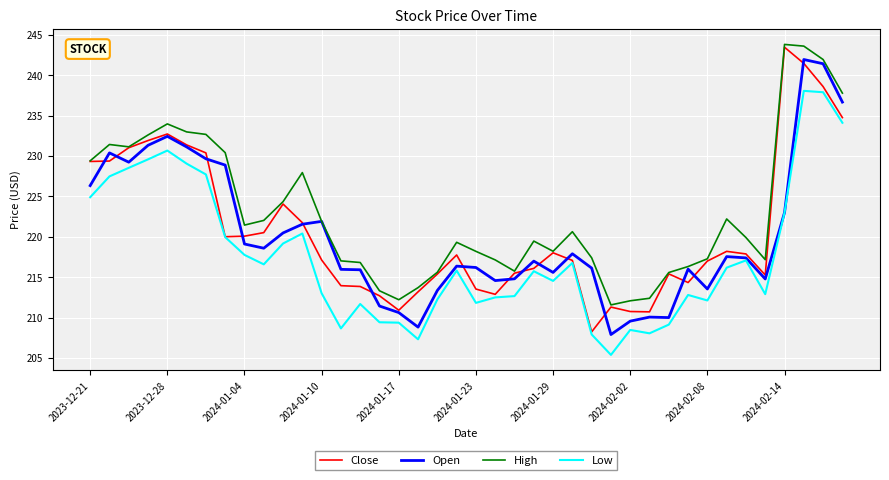

Which series has the largest total across all categories?

High